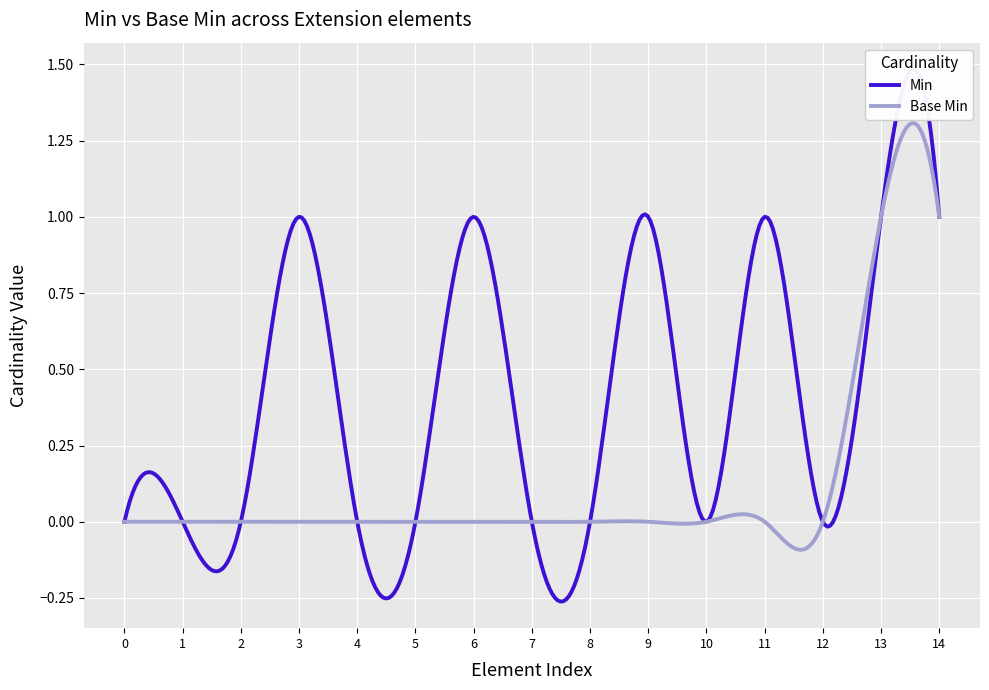

How many values in the Base Min series exceed 0?

2